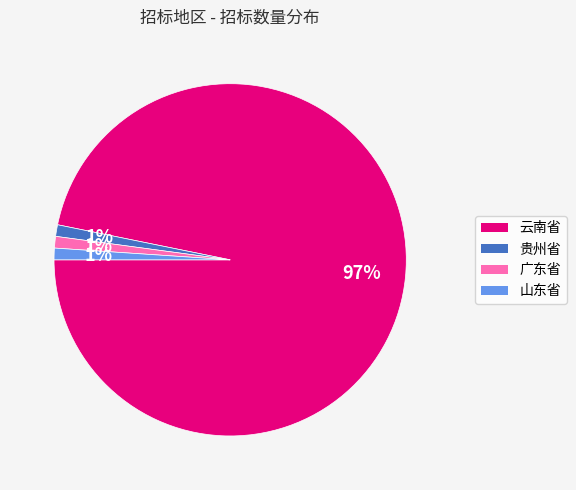

How many slices are in this pie chart?

4